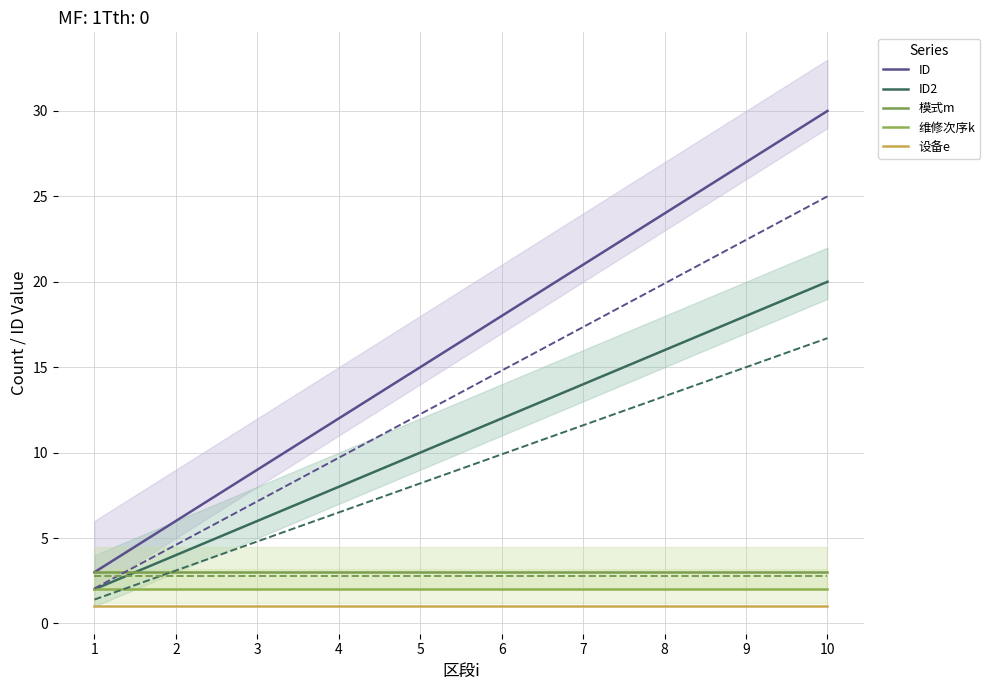

Reading left to right, list all the values displayed in this chart.

ID: 3	6	9	12	15	18	21	24	27	30
ID2: 2	4	6	8	10	12	14	16	18	20
模式m: 3	3	3	3	3	3	3	3	3	3
维修次序k: 2	2	2	2	2	2	2	2	2	2
设备e: 1	1	1	1	1	1	1	1	1	1